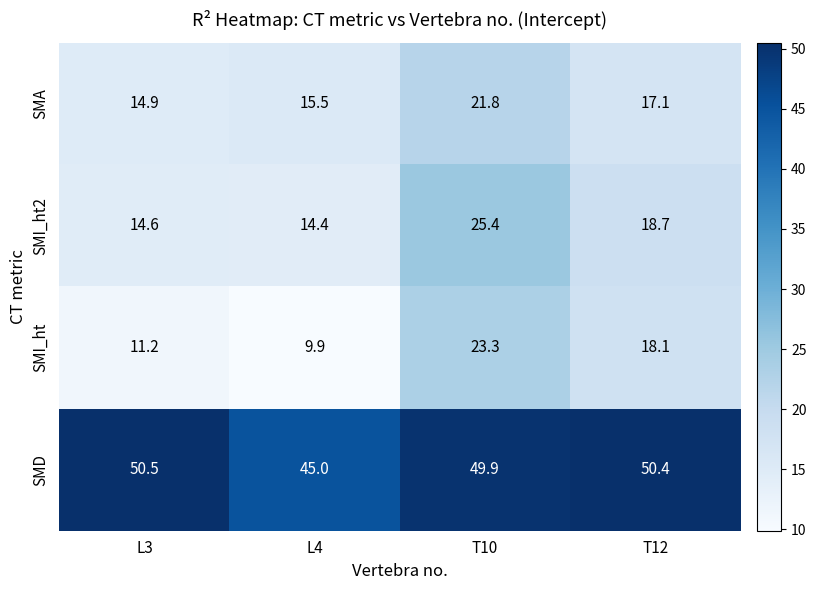

Reading right to left, what are all the values shown in this chart?

SMA: T12=17.1	T10=21.8	L4=15.5	L3=14.9
SMI_ht2: T12=18.7	T10=25.4	L4=14.4	L3=14.6
SMI_ht: T12=18.1	T10=23.3	L4=9.9	L3=11.2
SMD: T12=50.4	T10=49.9	L4=45.0	L3=50.5